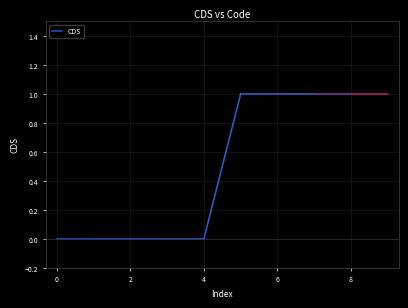

How many values are above zero?

5